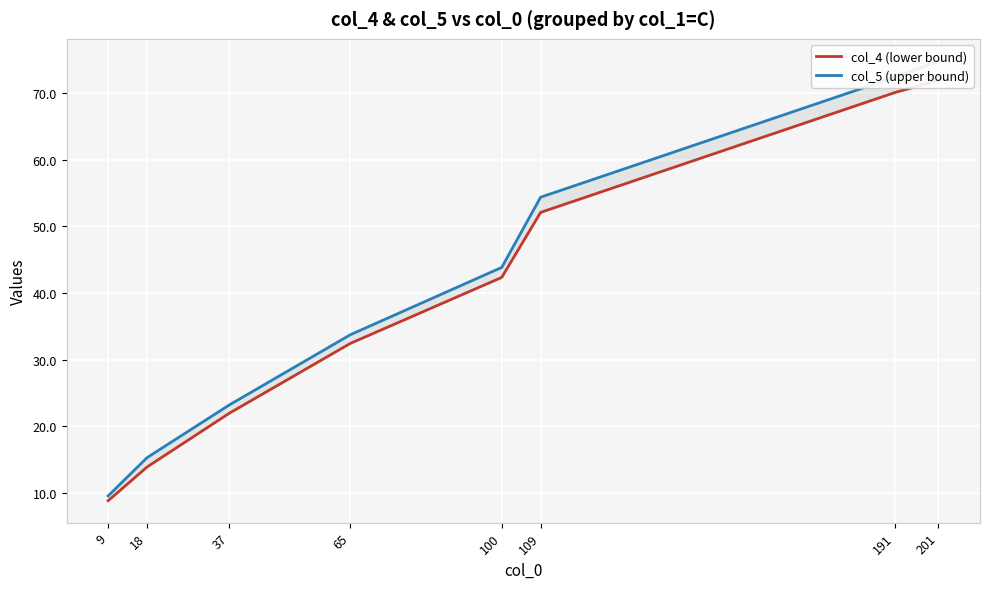

Is this an area chart (filled region under the line)?

No